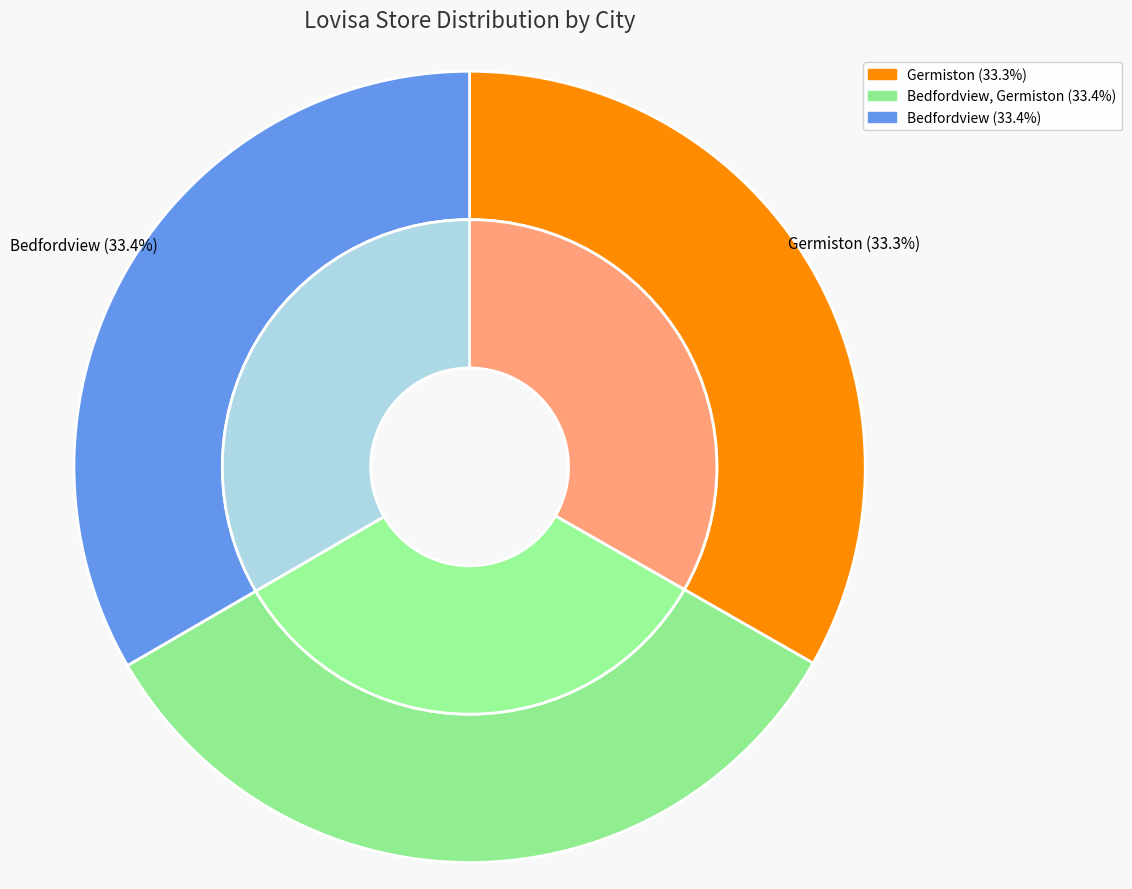

How much of the chart is everything except Bedfordview, Germiston?

66.6%